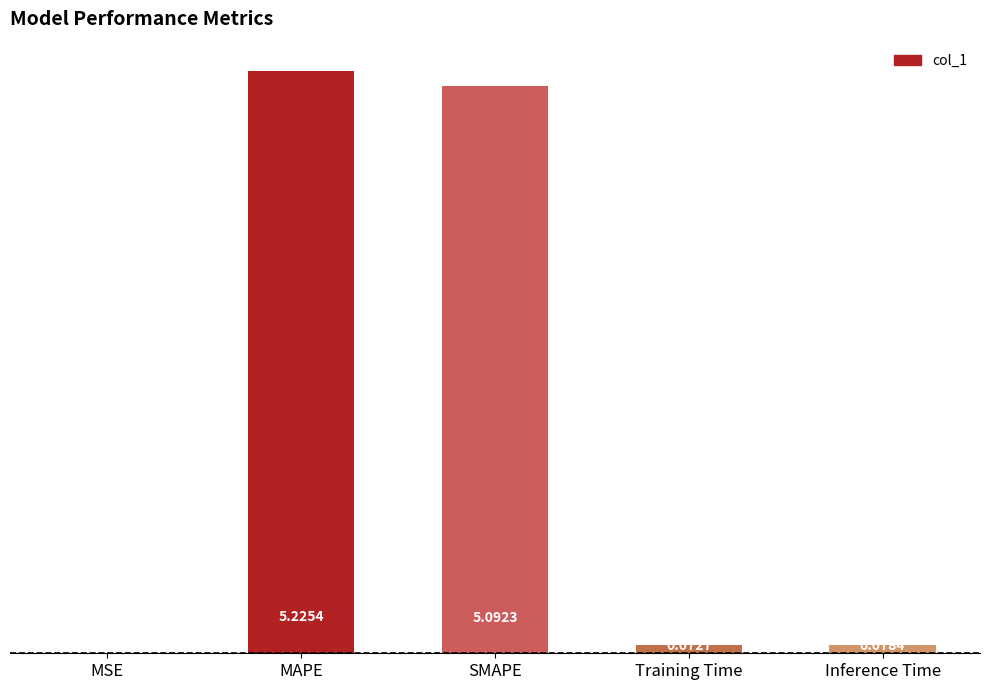

At which label is the value closest to 2?

Inference Time